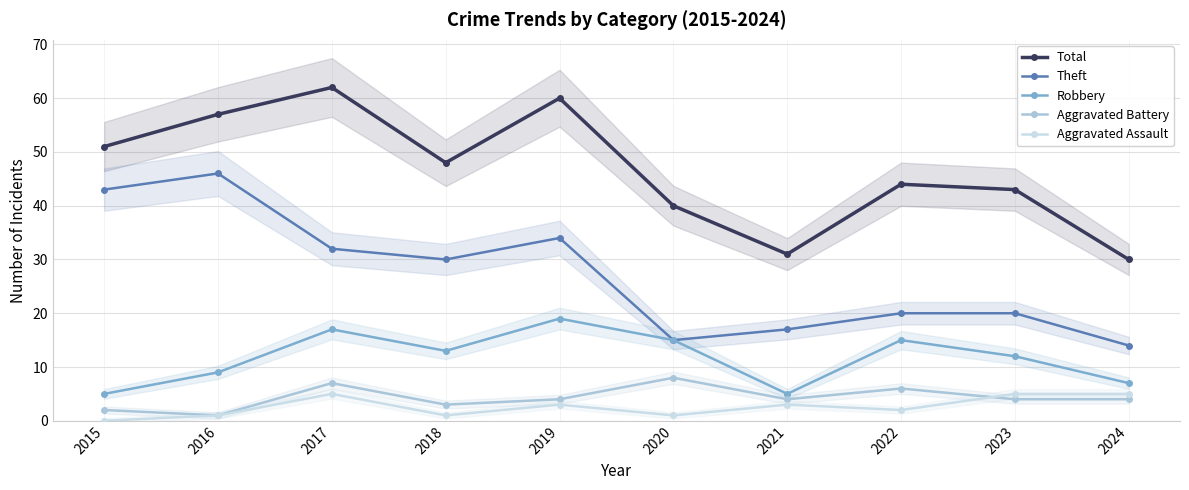

Is this an area chart (filled region under the line)?

No